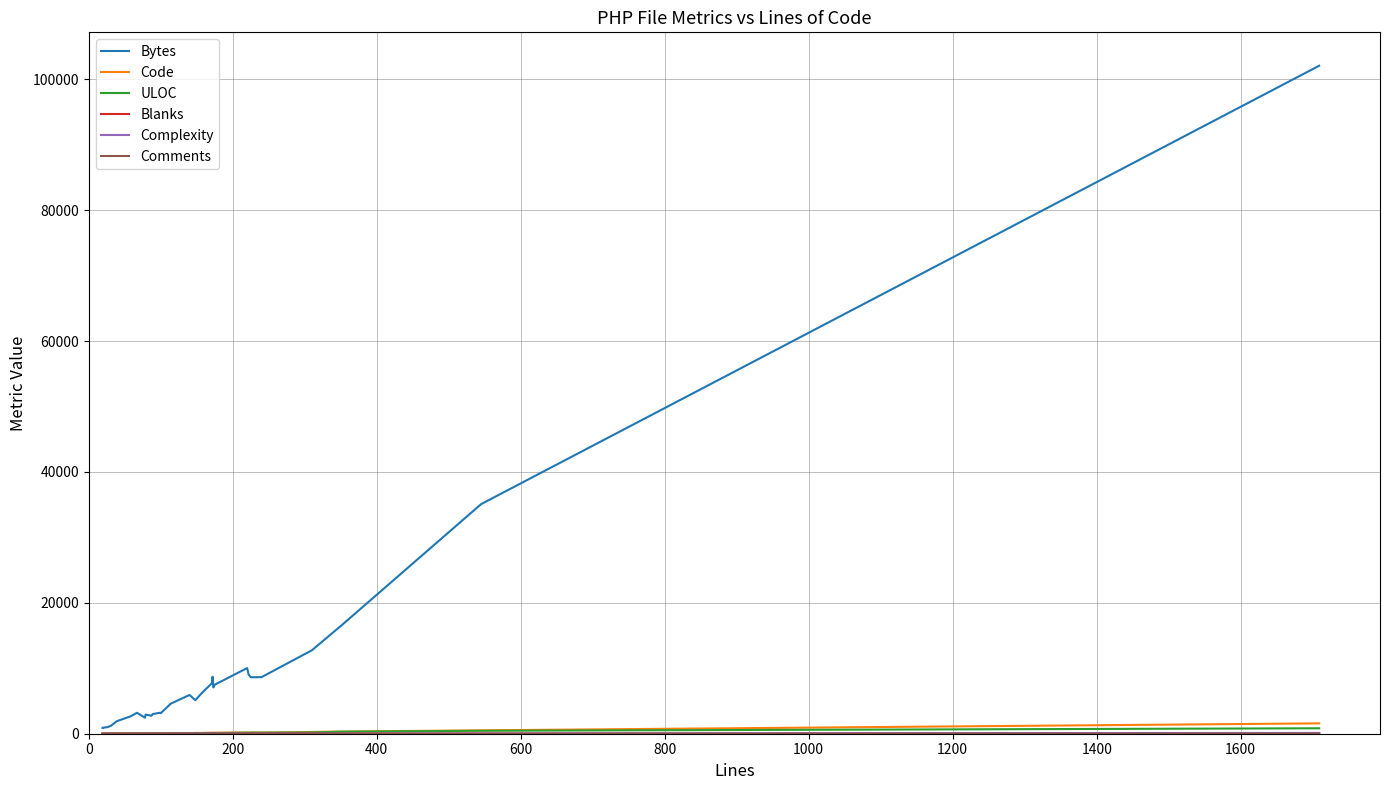

What is the average value of the Blanks series?

20